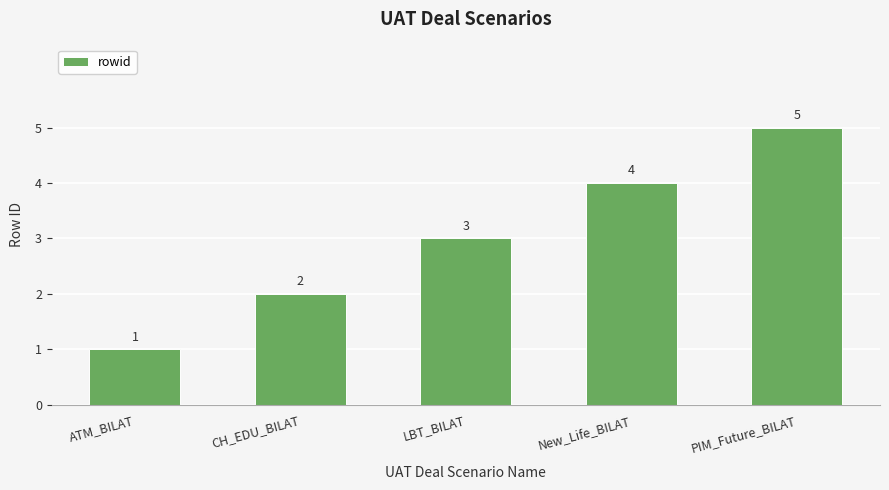

Reading left to right, transcribe all the data shown in this chart.

ATM_BILAT=1	CH_EDU_BILAT=2	LBT_BILAT=3	New_Life_BILAT=4	PIM_Future_BILAT=5